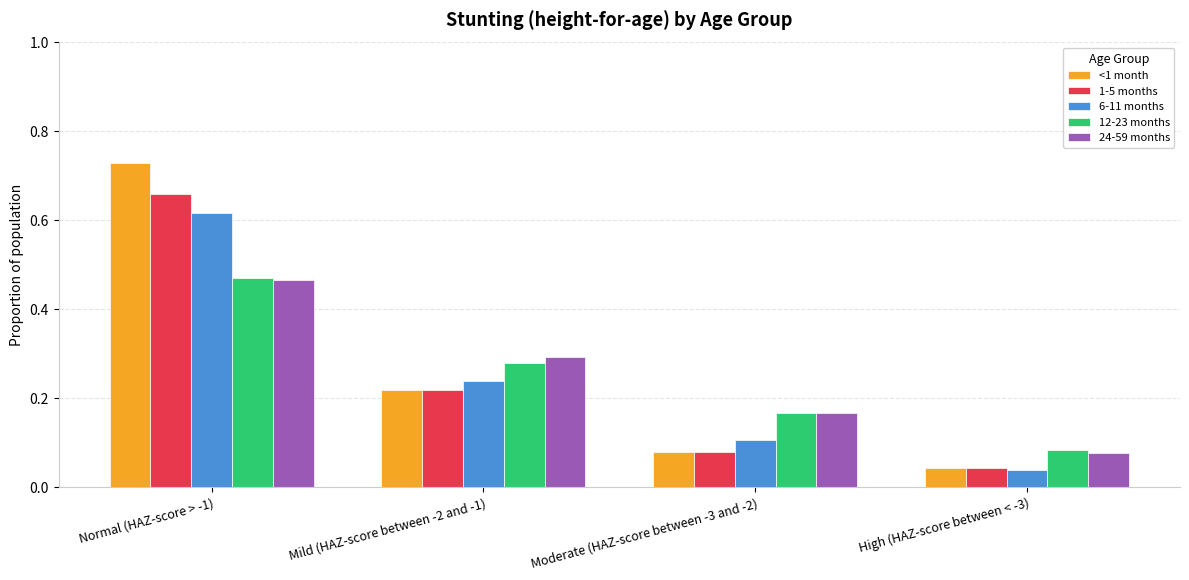

Is it true that 24-59 months equals 0.3 at Mild (HAZ-score between -2 and -1)?

True